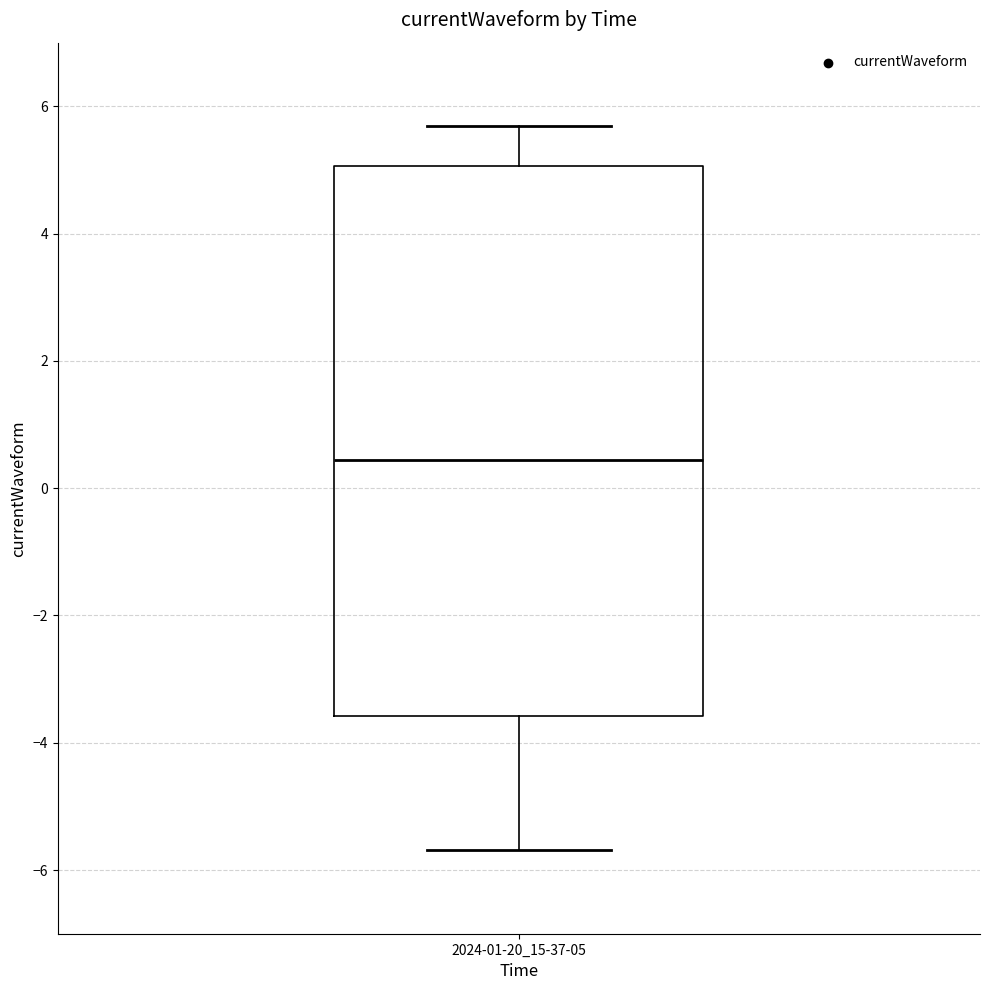

Transcribe this box plot: give where the median line is, the range the box spans, and where the two whiskers end, as read against the y-axis. The values are not printed on the chart, so give them approximately, as read against the axis.

median 0.4, box -3.6 to 5.0, whiskers -5.6 to 5.6